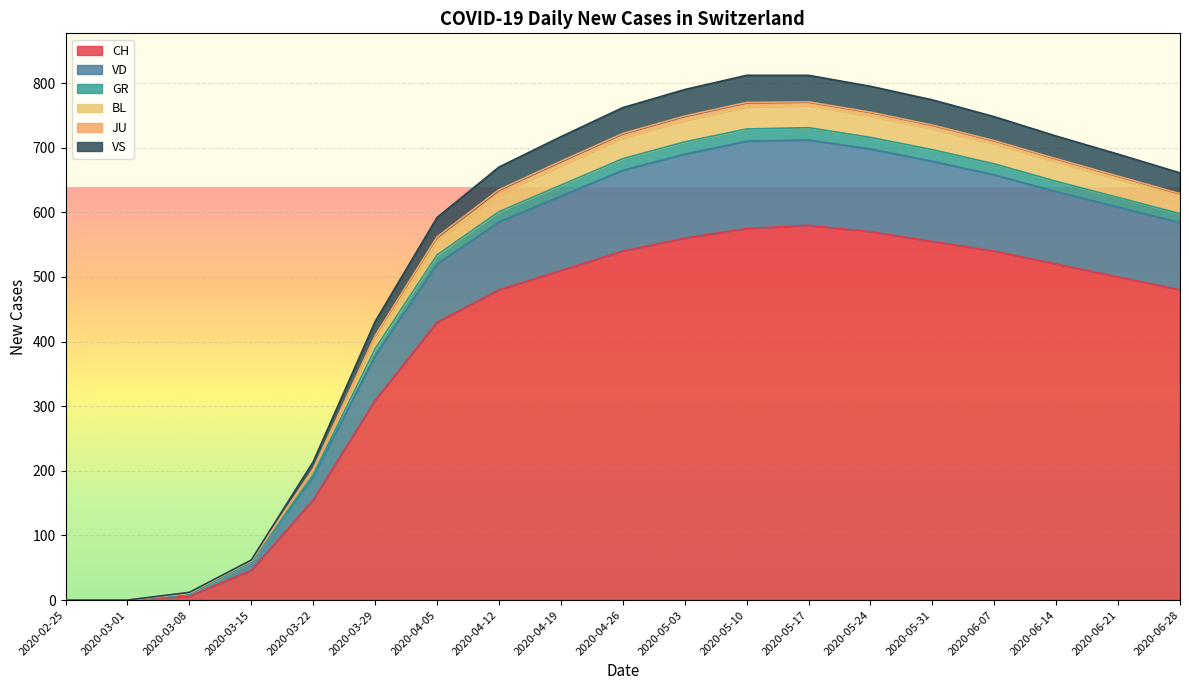

Where is the first local maximum for VS?

2020-05-17